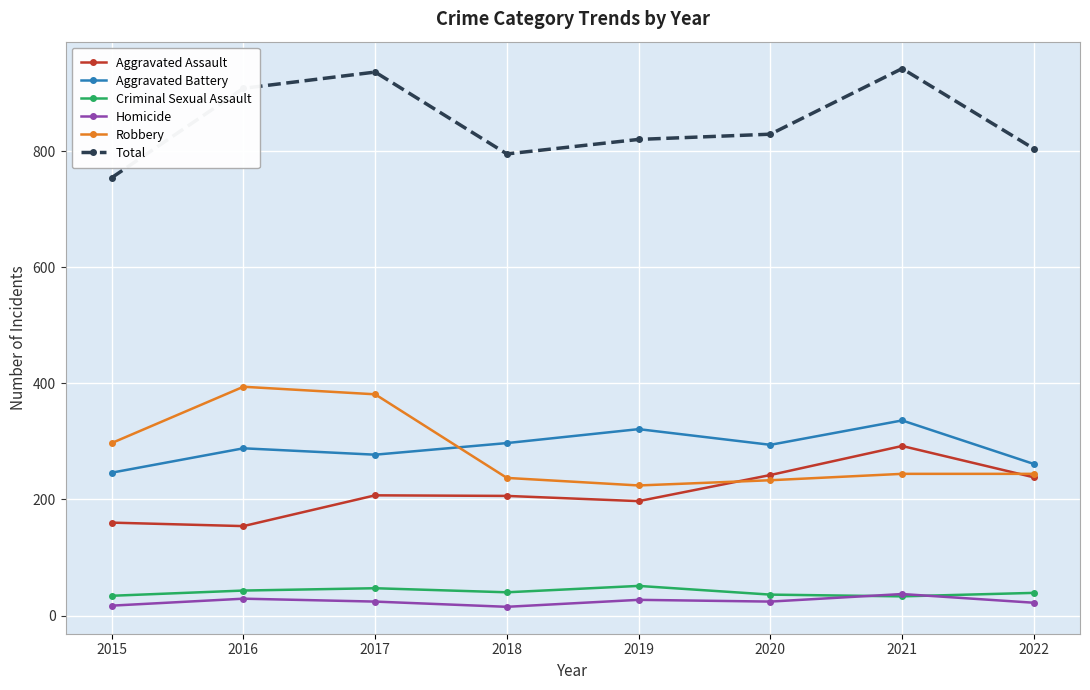

How many lines are shown in the chart?

6